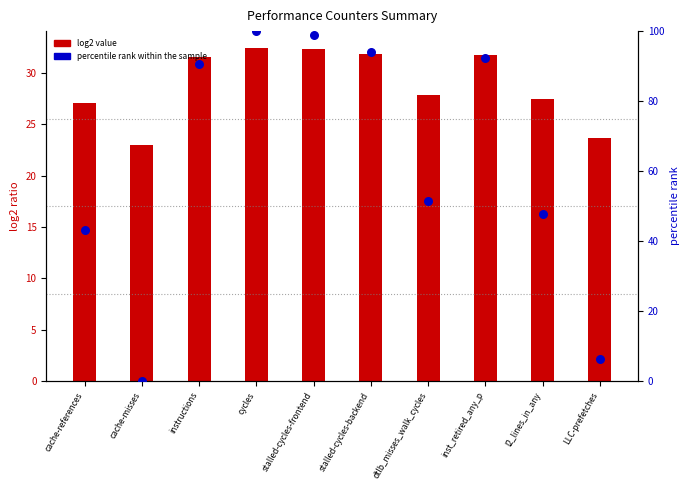

What is the total value across all series at stalled-cycles-backend?

125.9